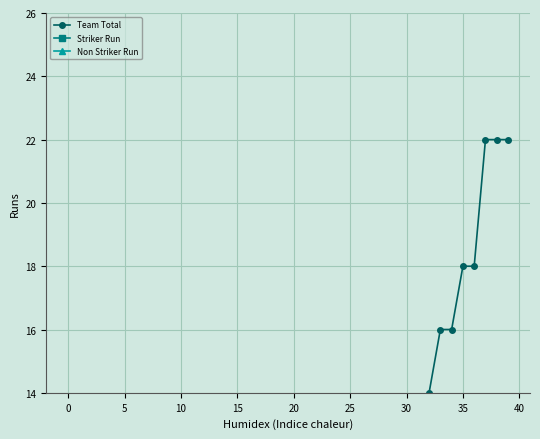

How many values in the Striker Run series exceed 5?

11